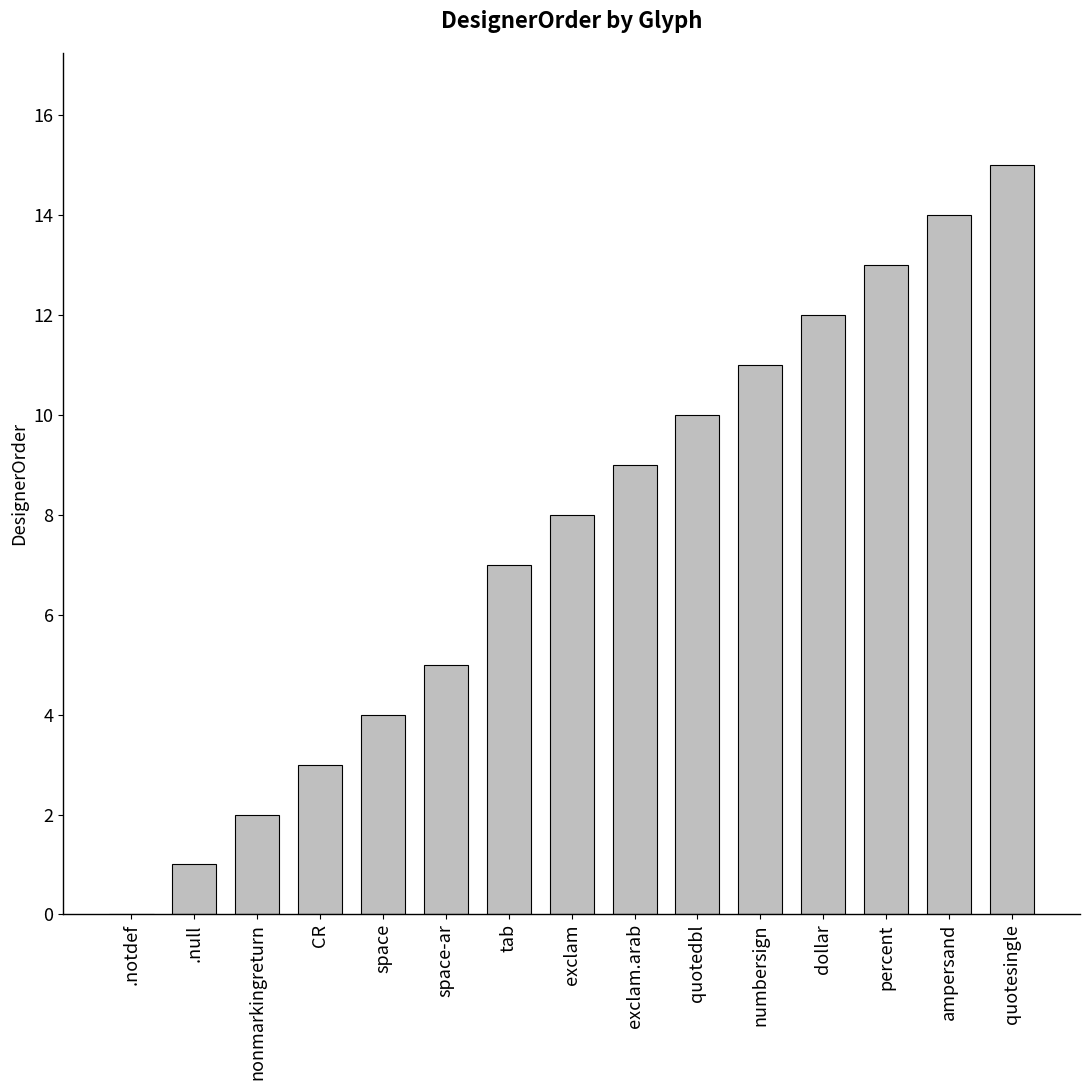

How many distinct data groups are displayed?

1